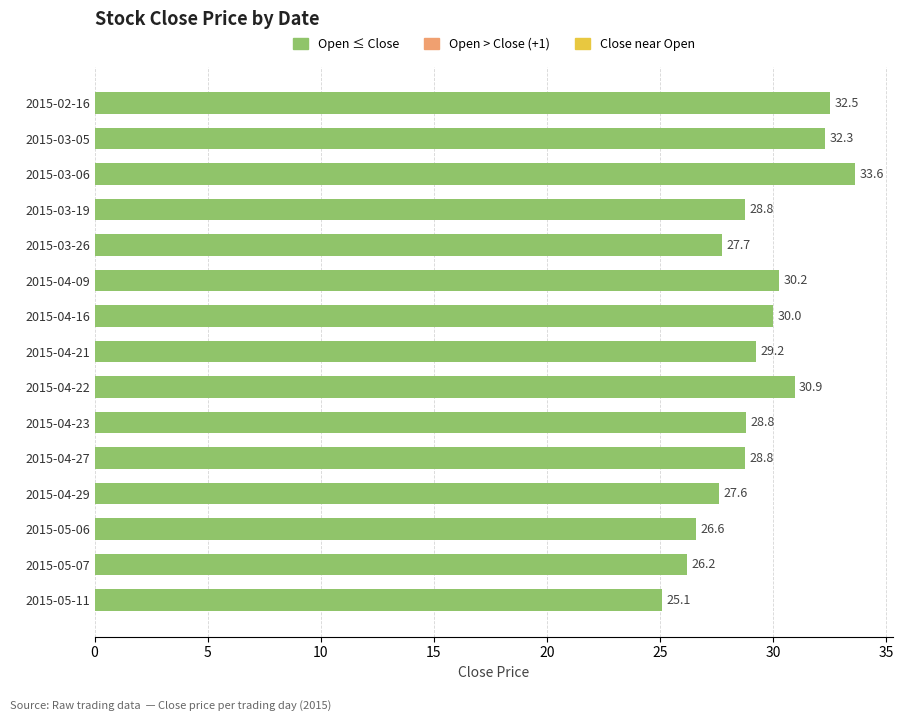

What is the change in value from 2015-03-05 to 2015-04-23?

-3.5